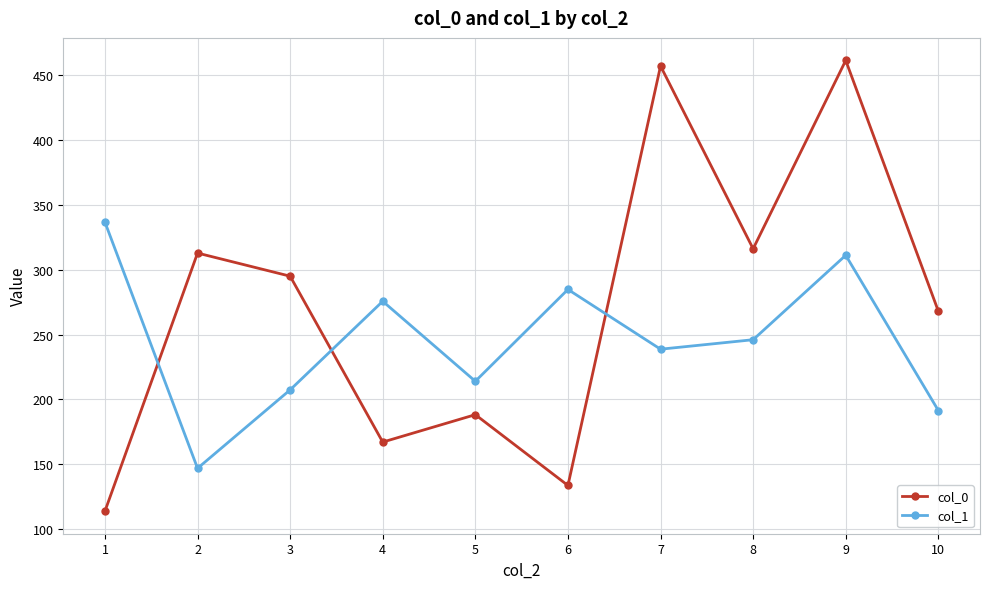

What is the total value across all series at 7?

695.4